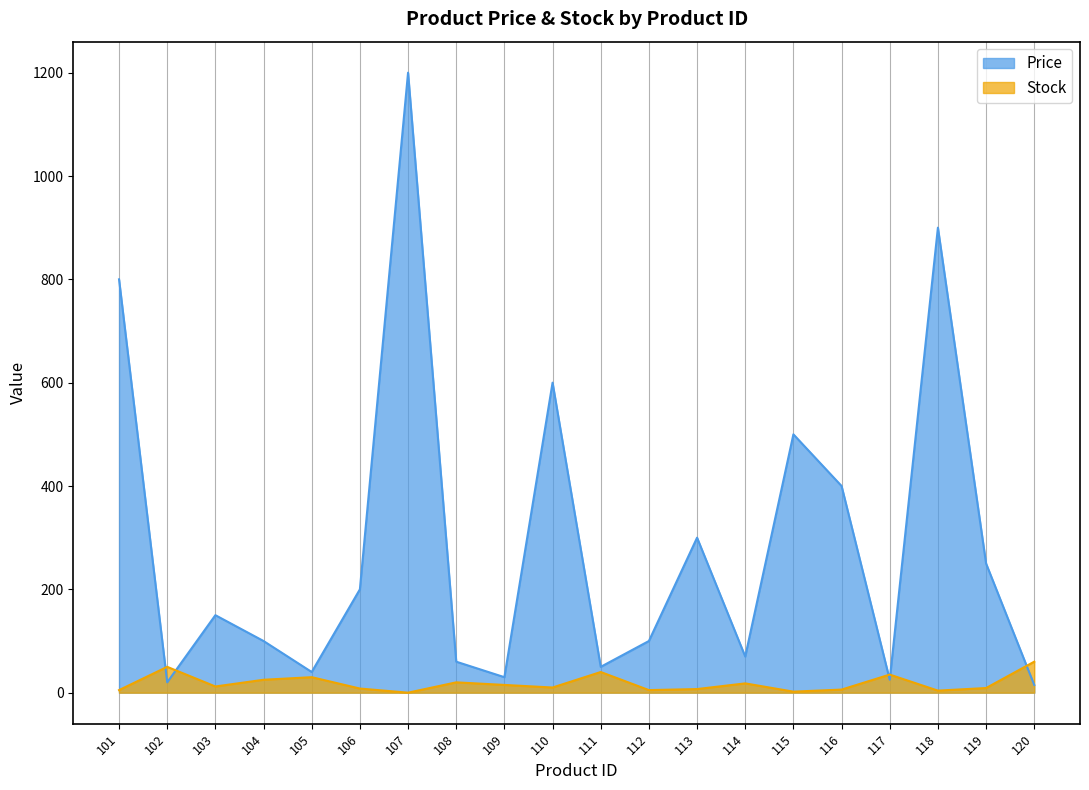

Where is Price nearest to the value 607?

110